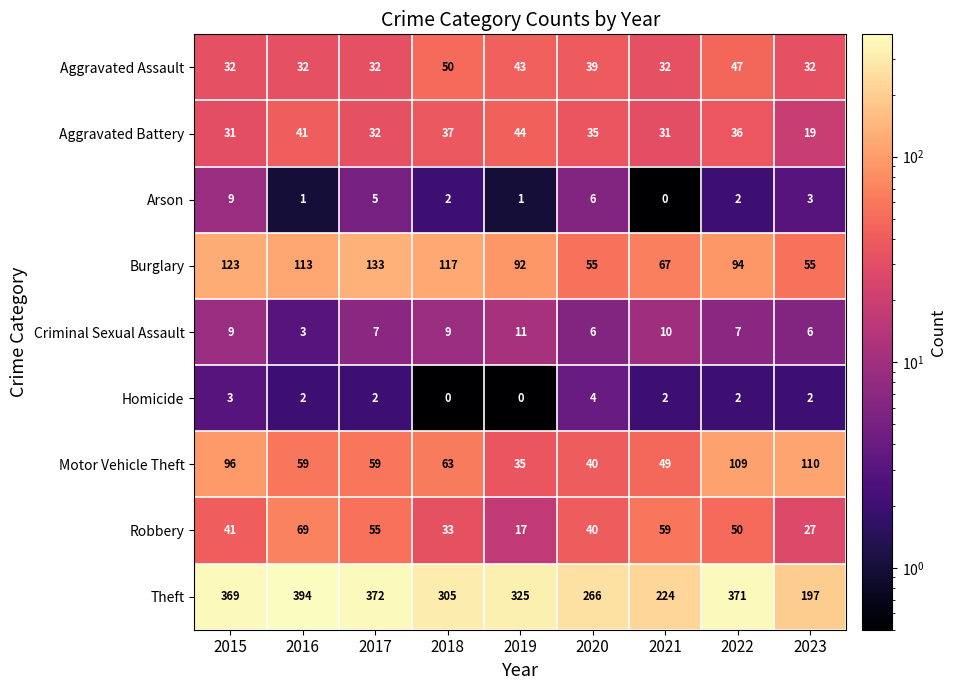

What is the total value across all series at 2022?

718